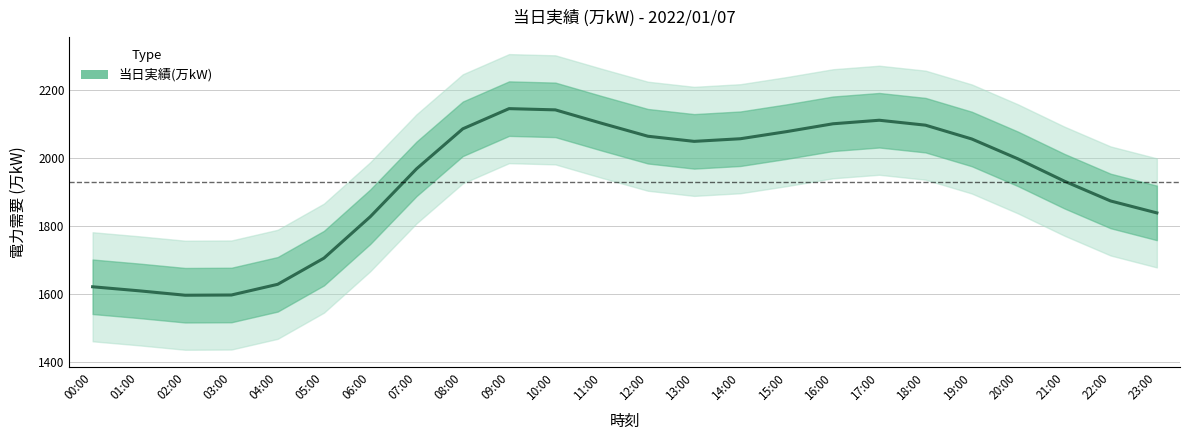

True or false: the data has more than 0 interior local peaks.

True